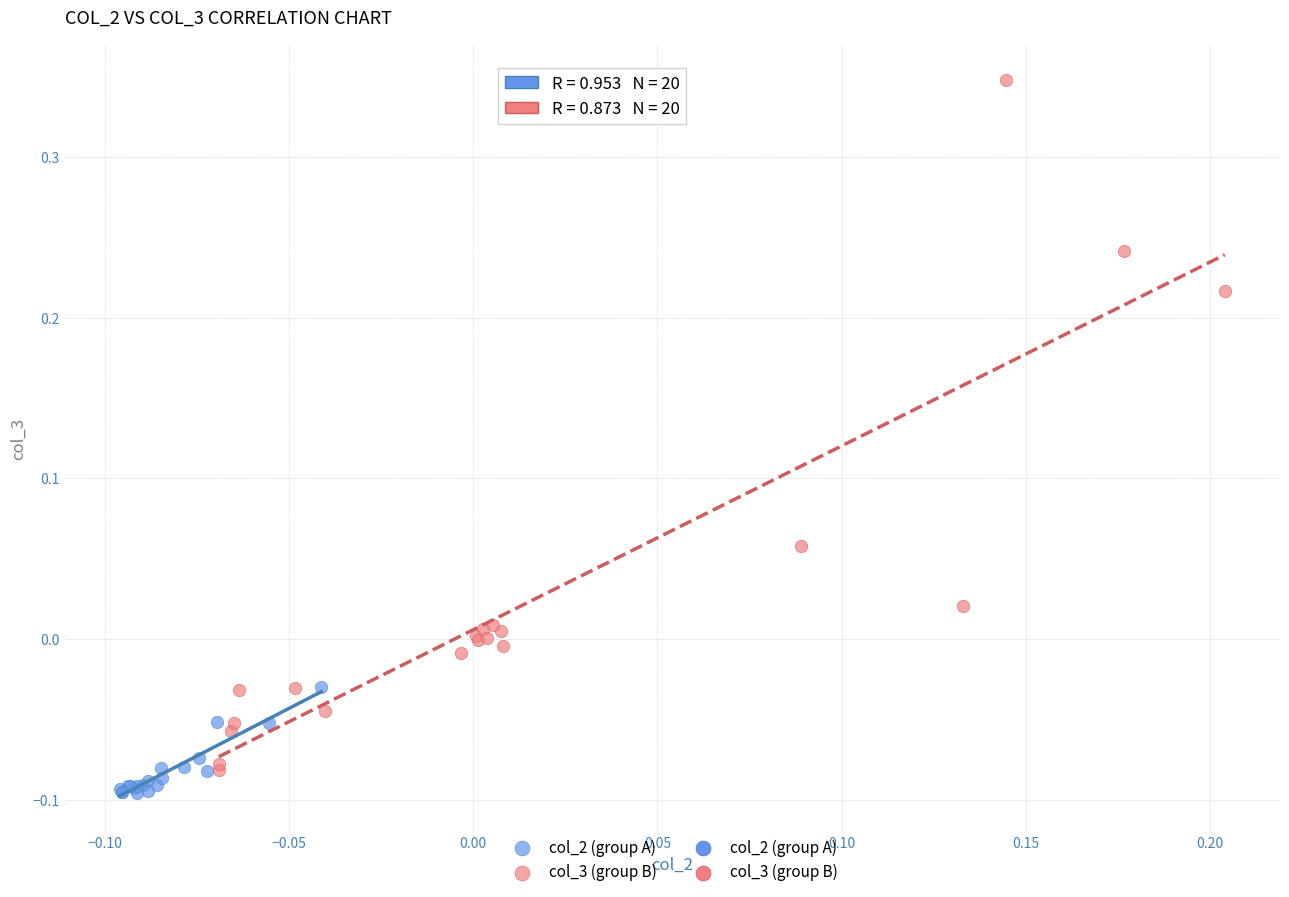

Which series contains the highest Y value?

col_3 (group B)